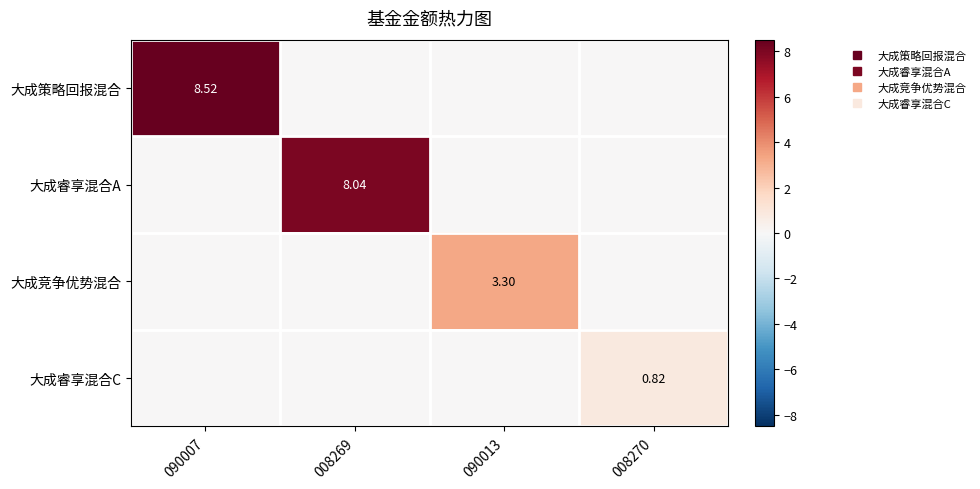

At which label does 大成睿享混合C reach its peak?

008270